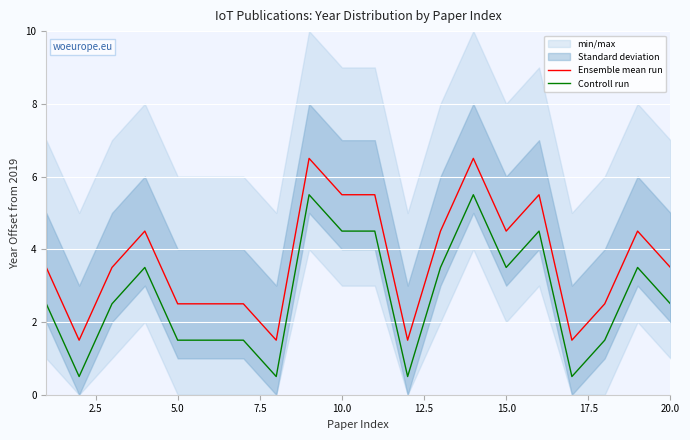

True or false: Controll run and Ensemble mean run intersect in this chart.

False